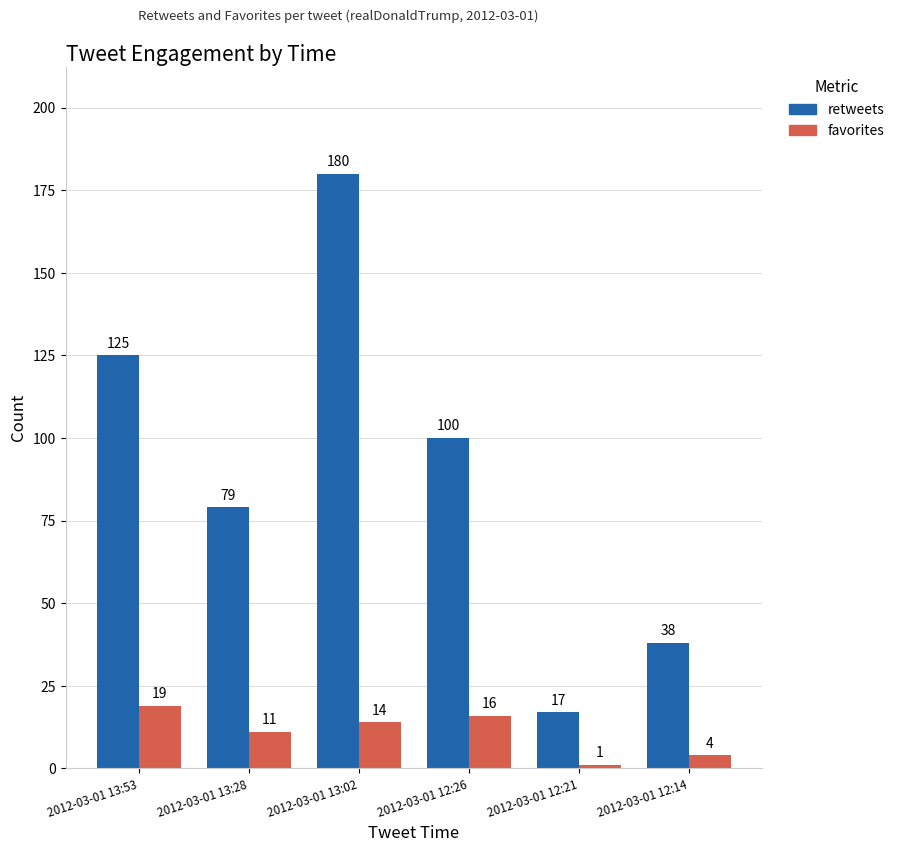

At 2012-03-01 13:53, list the series in order from largest to smallest.

retweets, favorites